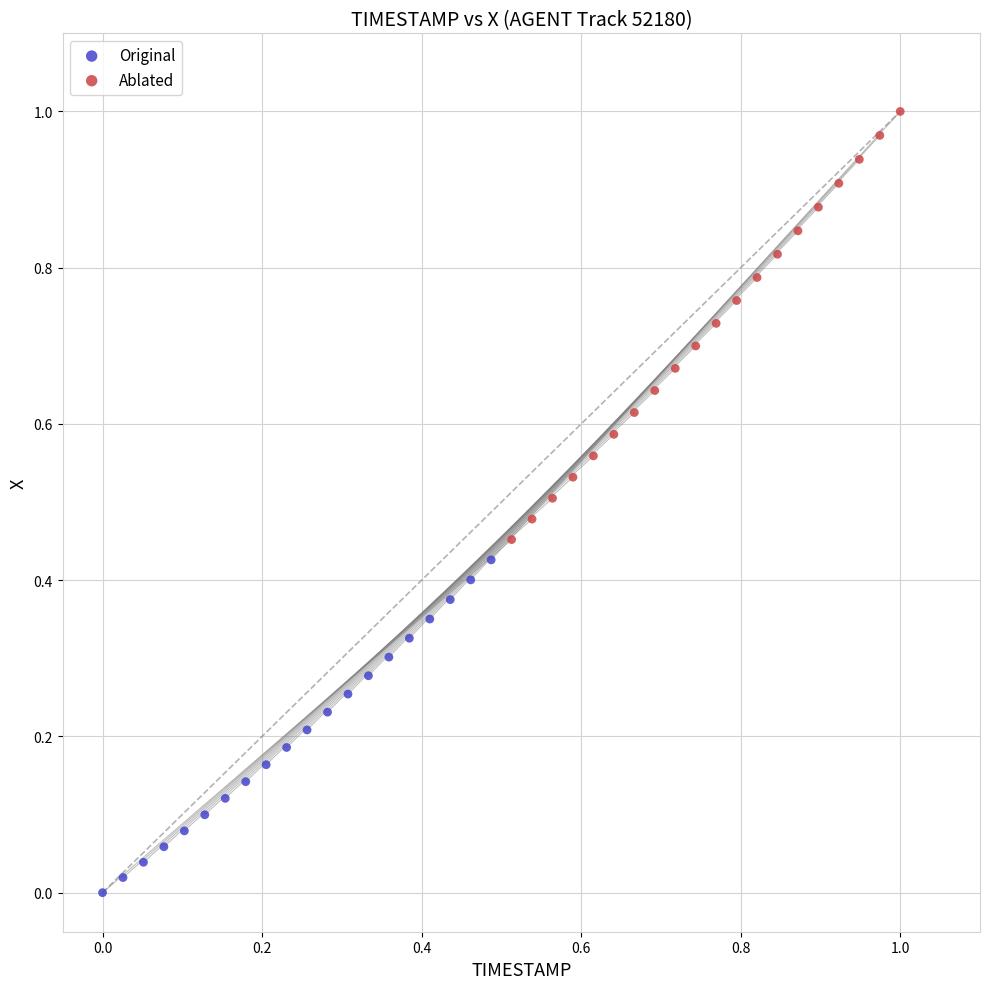

Which series has the largest Y range (max minus min)?

Ablated